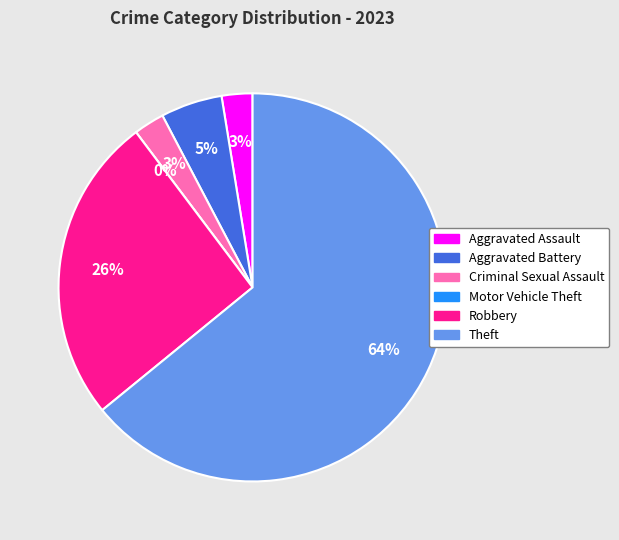

To the nearest percent, what is the average slice percentage?

17%